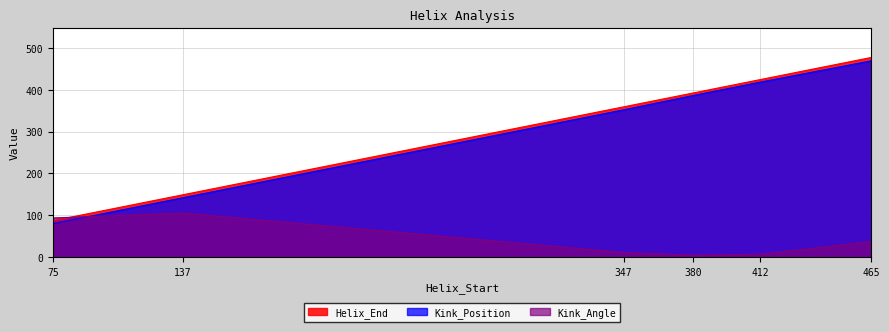

True or false: Kink_Angle has a value of 4.8 at 380.

True